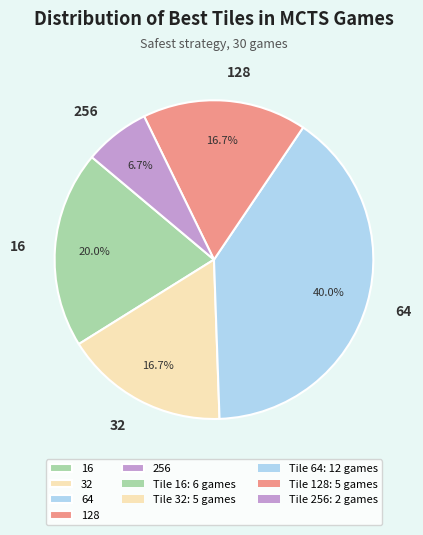

To the nearest percent, what is the combined percentage of 32 and 128?

33%